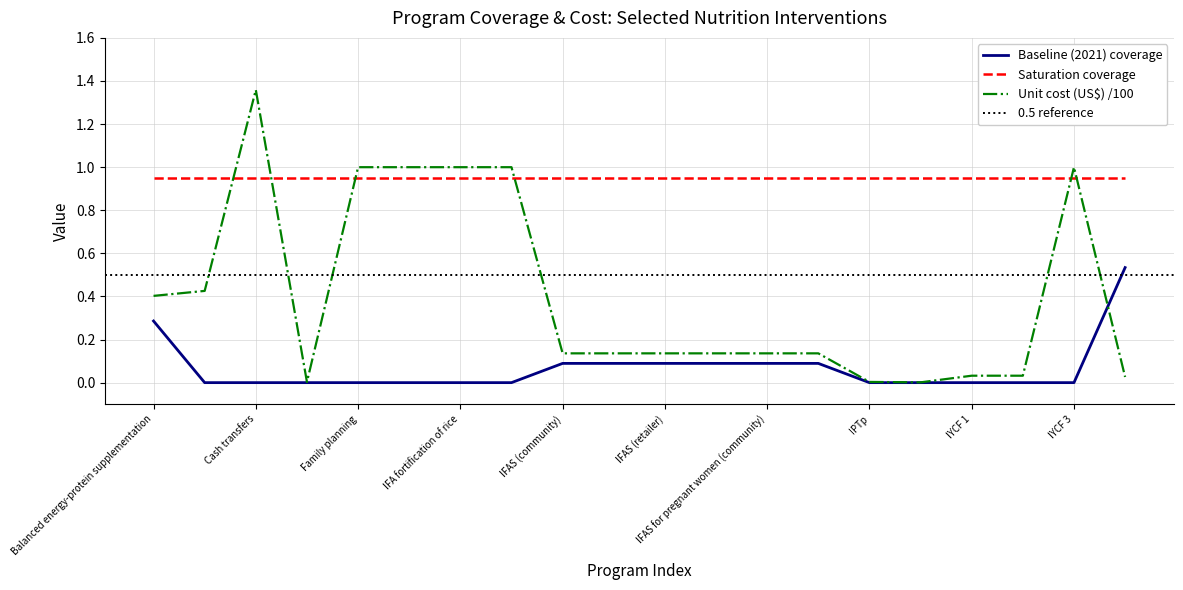

At Balanced energy-protein supplementation, list the series in order from smallest to largest.

Baseline (2021) coverage, Unit cost (US$) /100